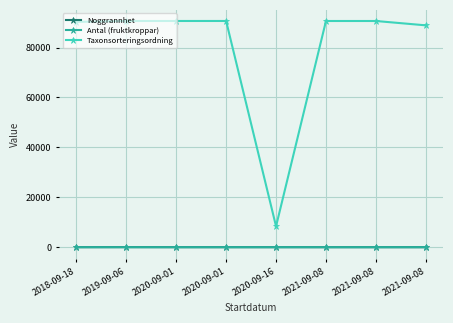

What are all the series names shown in the legend?

Noggrannhet, Antal (fruktkroppar), Taxonsorteringsordning